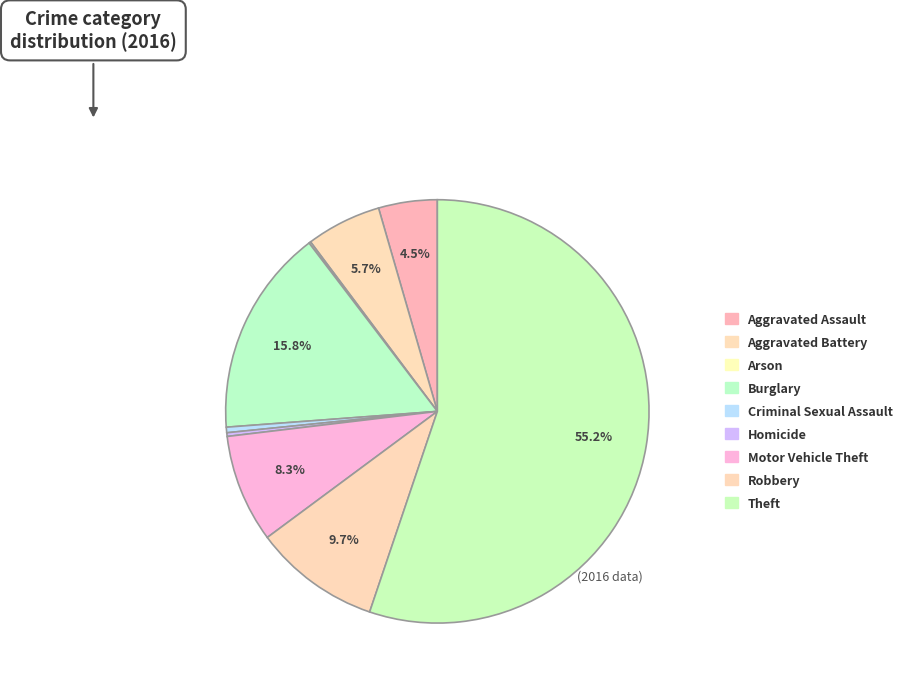

How much of the chart is everything except Homicide?

99.7%